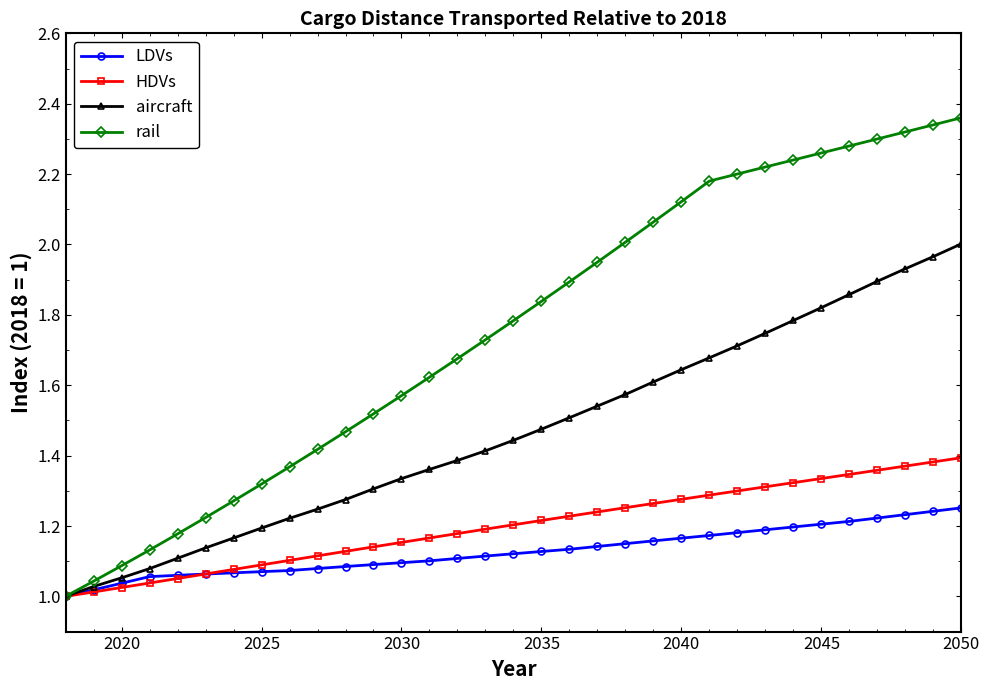

Which series has the largest total across all categories?

rail